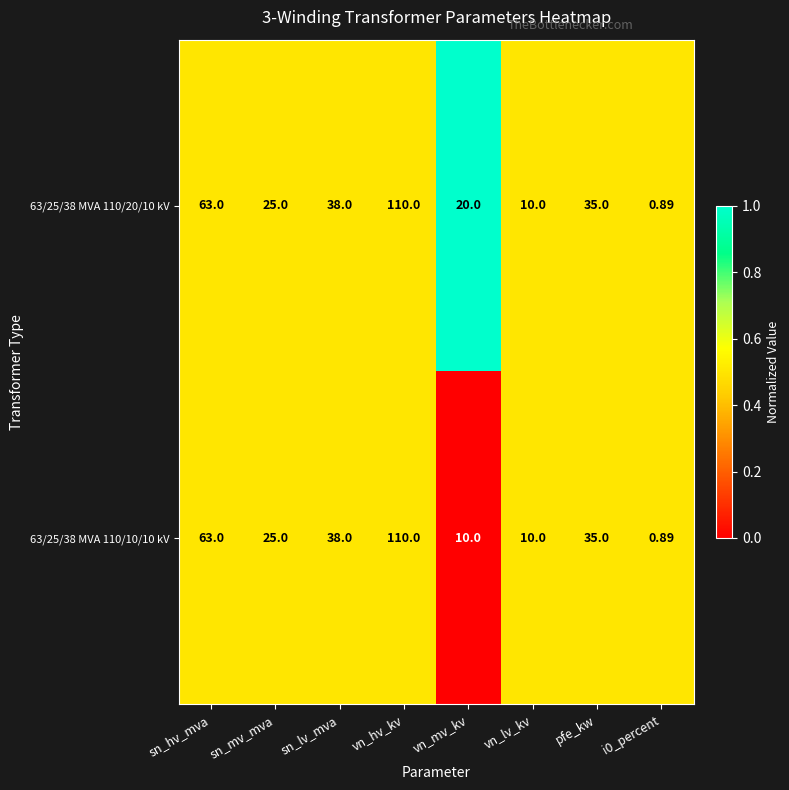

At which category is the sum across all series the highest?

vn_hv_kv